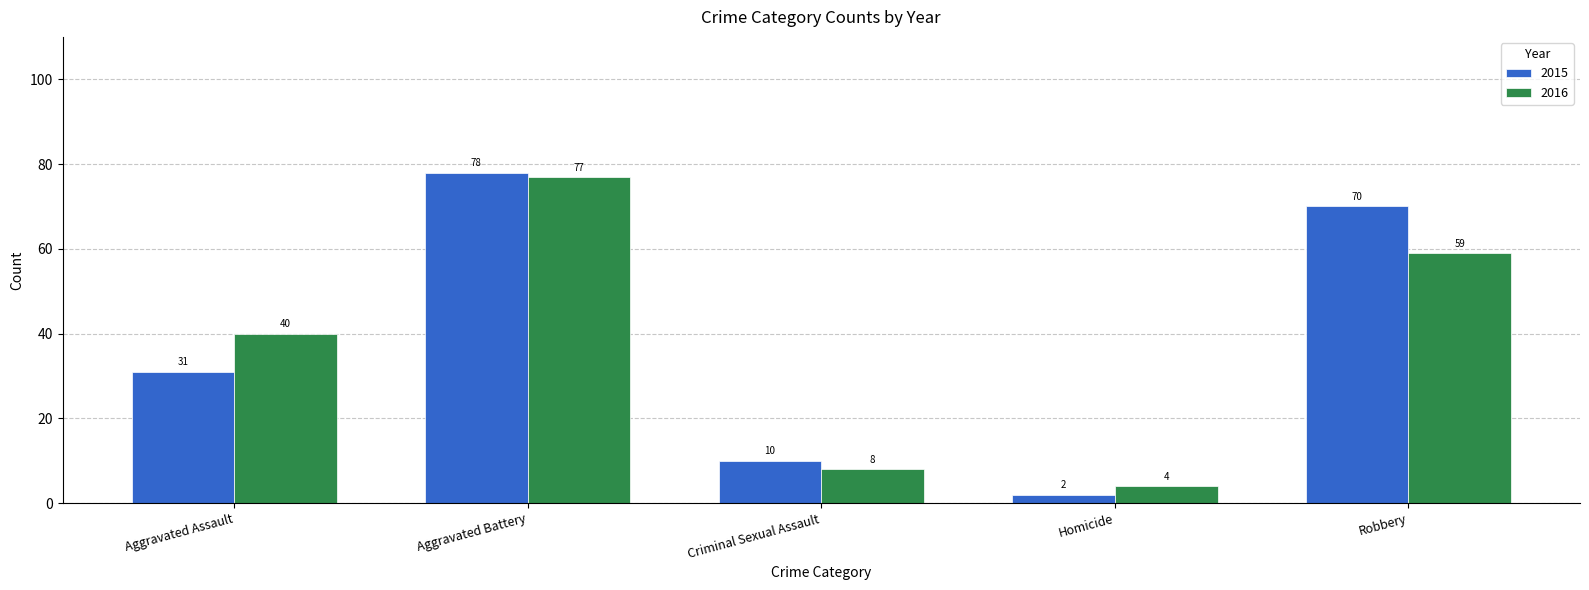

Which series has the largest total across all categories?

2015